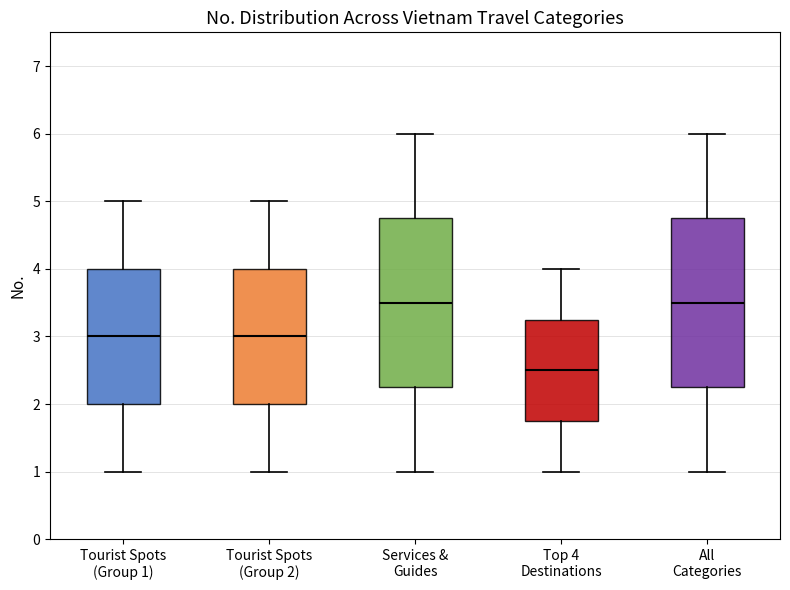

Reading left to right, transcribe this box plot: for each box, give where its median line is, the range the box spans, and where its two whiskers end, as read against the y-axis. The values are not printed on the chart, so give them approximately, as read against the axis.

Tourist Spots (Group 1): median 3.0, box 2.0 to 4.0, whiskers 1.0 to 5.0
Tourist Spots (Group 2): median 3.0, box 2.0 to 4.0, whiskers 1.0 to 5.0
Services & Guides: median 3.5, box 2.3 to 4.8, whiskers 1.0 to 6.0
Top 4 Destinations: median 2.5, box 1.8 to 3.3, whiskers 1.0 to 4.0
All Categories: median 3.5, box 2.3 to 4.8, whiskers 1.0 to 6.0